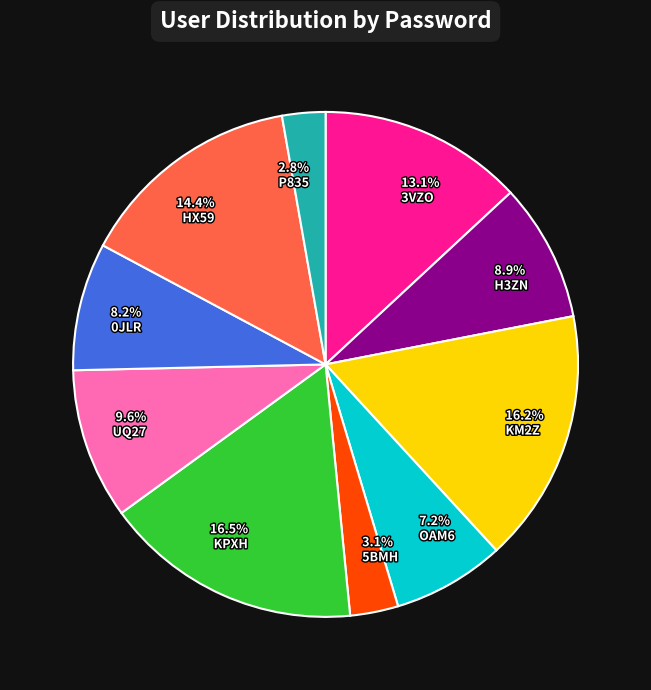

What is the ratio of the value at 3.1% 5BMH to the value at 9.6% UQ27?

0.3